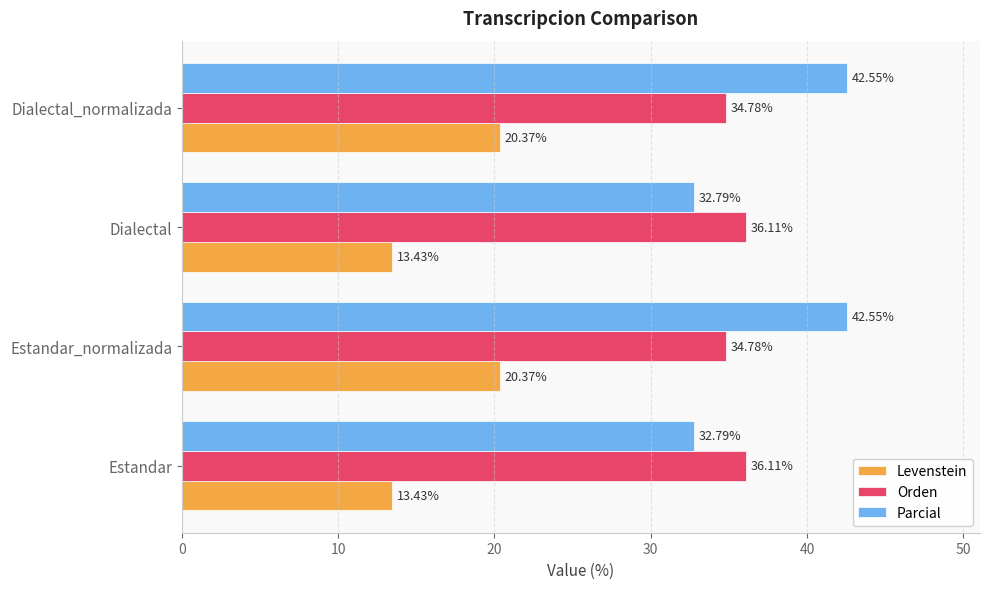

Which series has the largest total across all categories?

Parcial